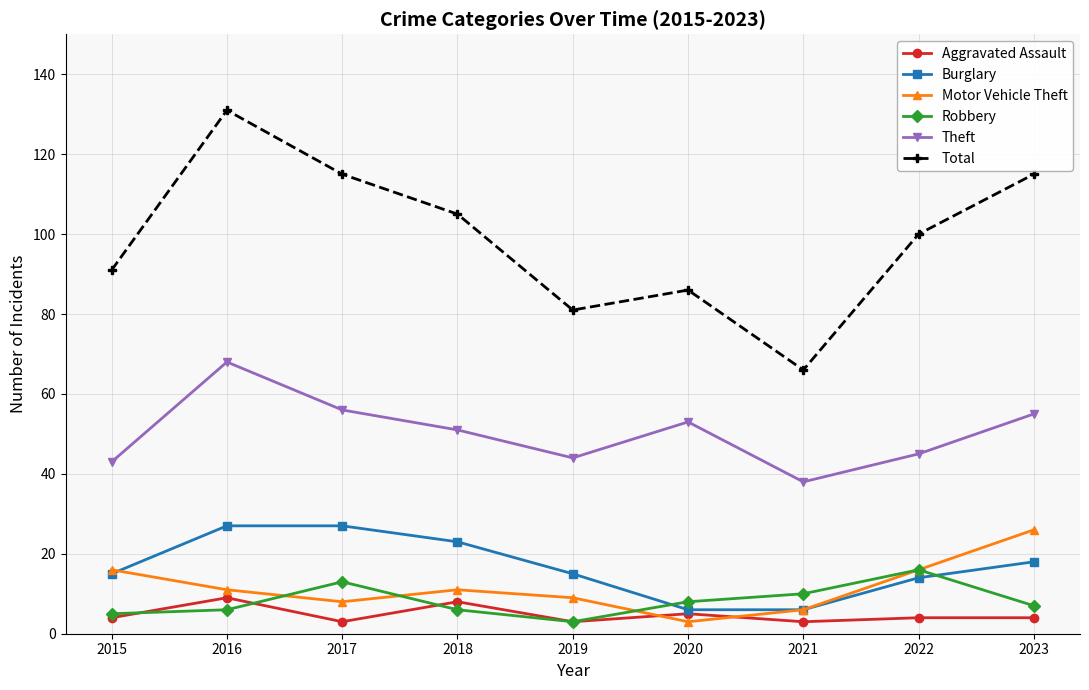

At which category is the sum across all series the highest?

2016